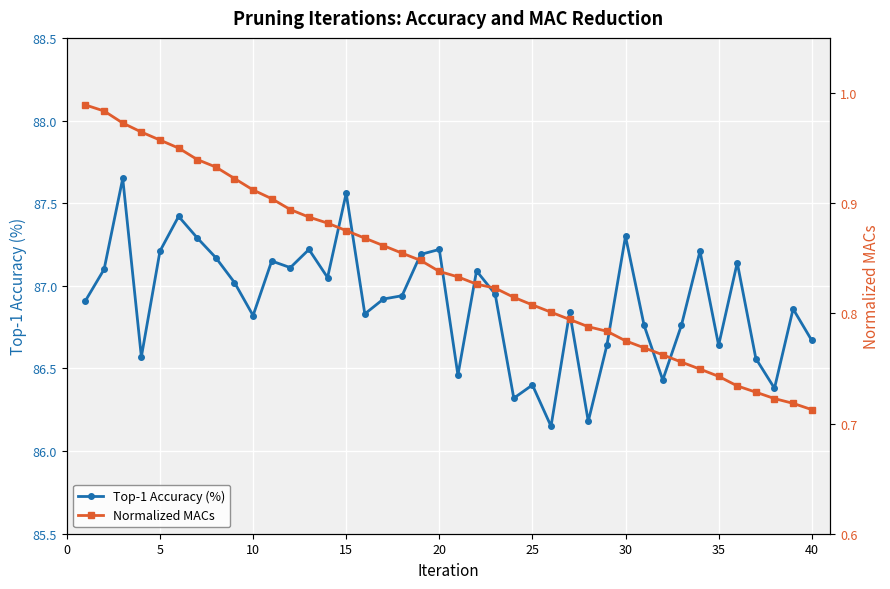

True or false: Top-1 Accuracy (%) has more than 1 interior local peaks.

True